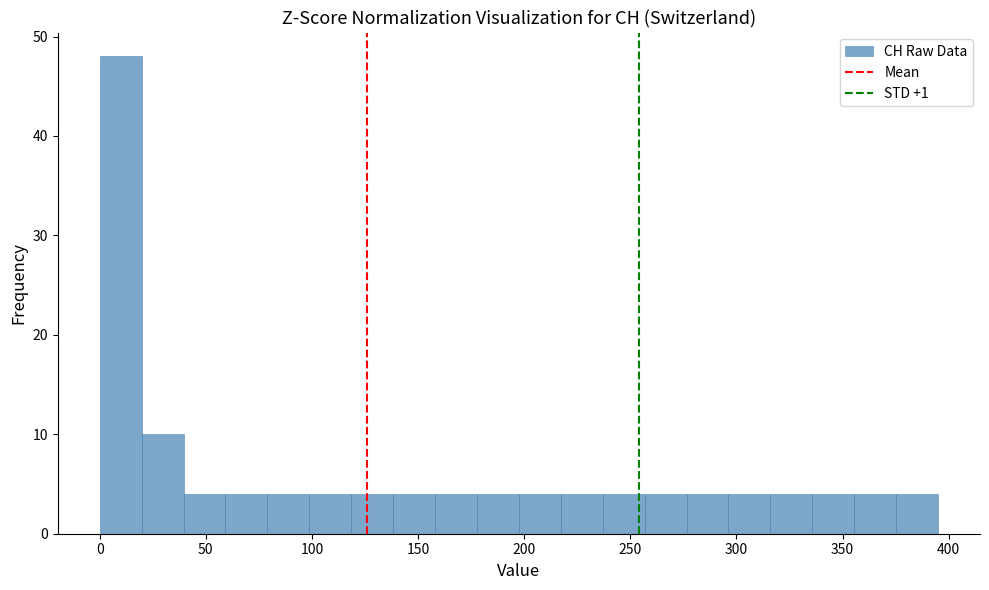

Around what value on the x-axis is the tallest bar? Give the approximate position of its centre, as read against the axis.

10